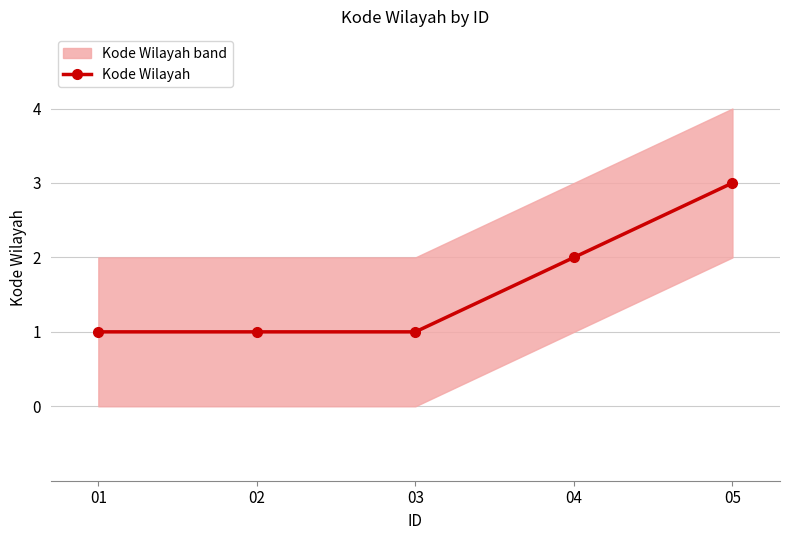

The value at 05 is 4. True or false?

False